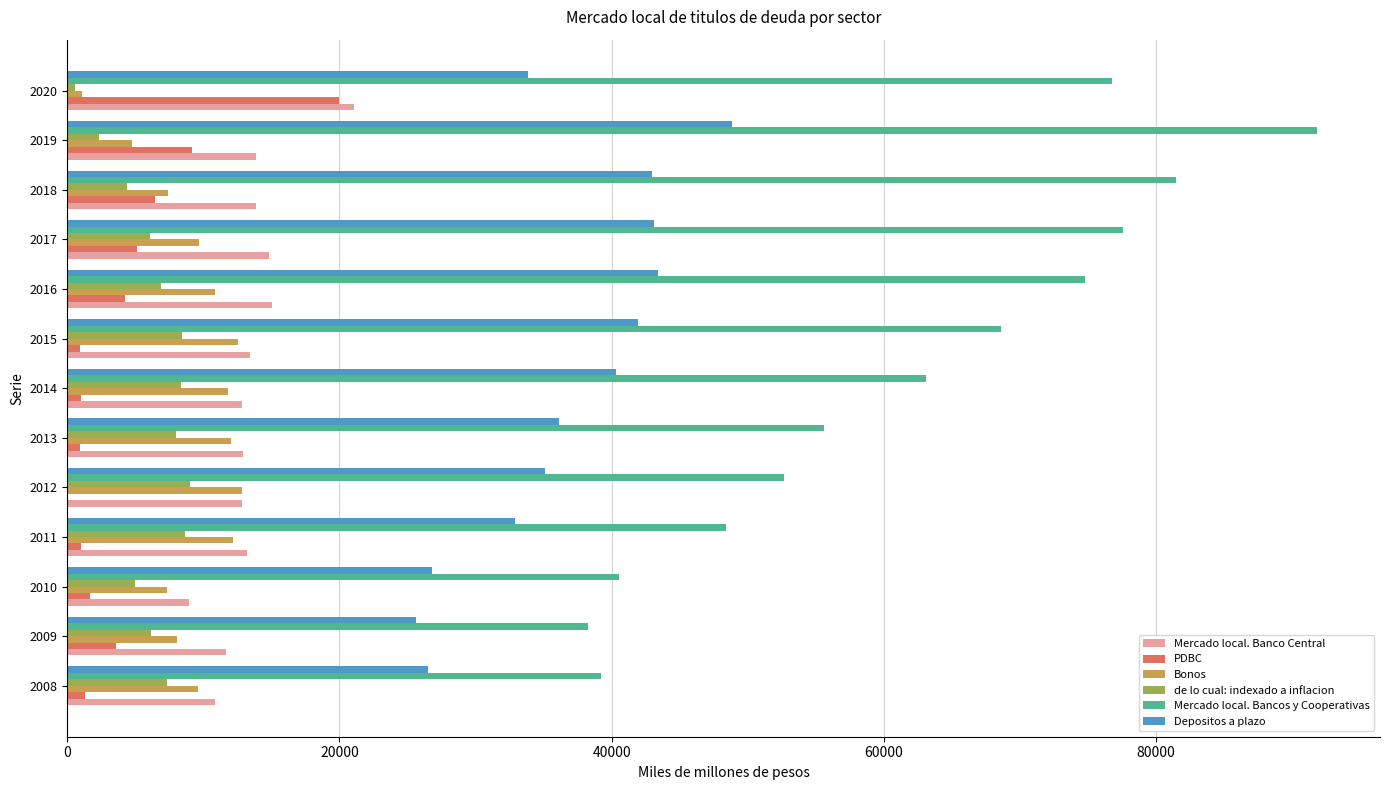

What is the sum of all de lo cual: indexado a inflacion values?

81094